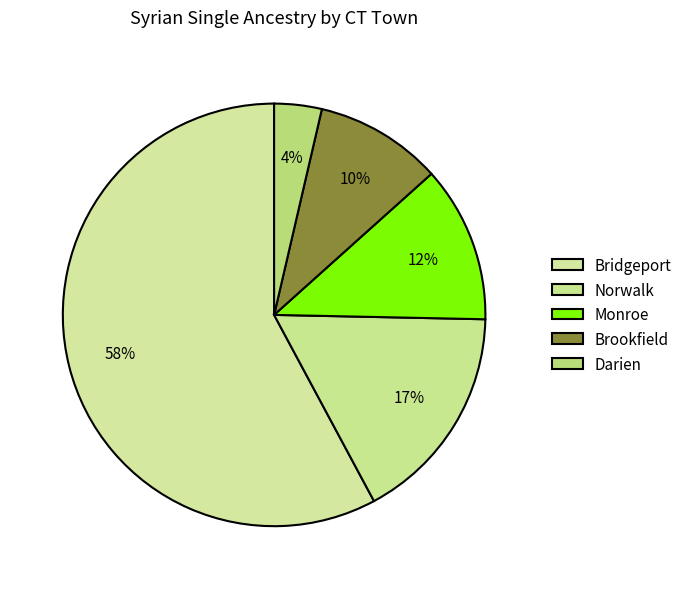

Count the number of slices in the pie.

5